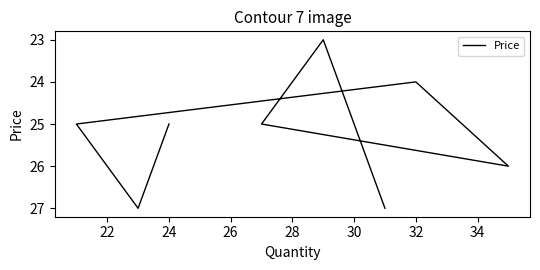

How many values are between 25 and 27?

6